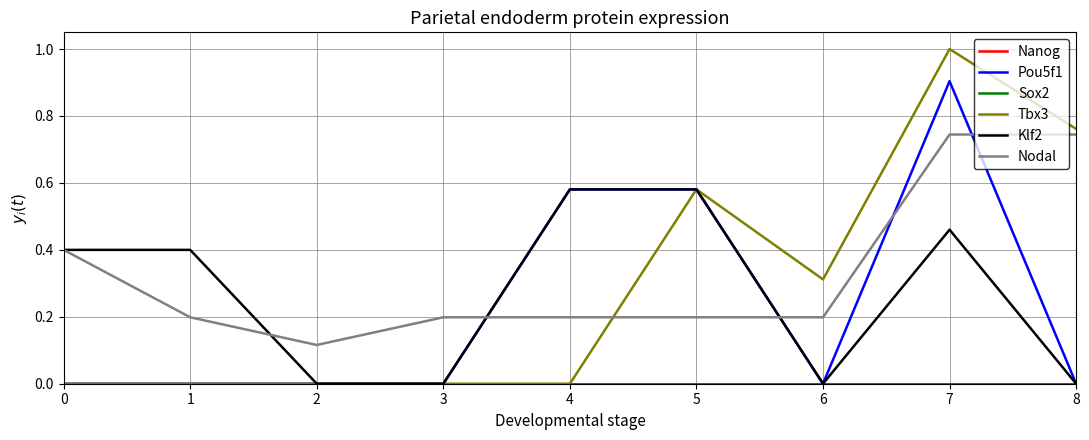

Is this an area chart (filled region under the line)?

No